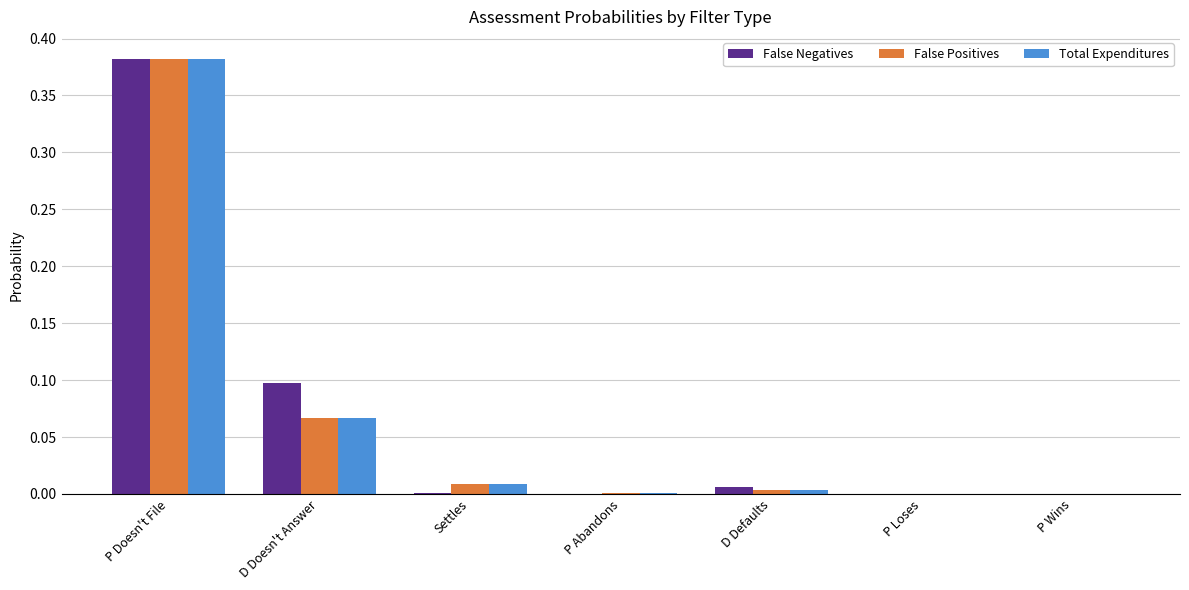

At which label does Total Expenditures reach its peak?

P Doesn't File